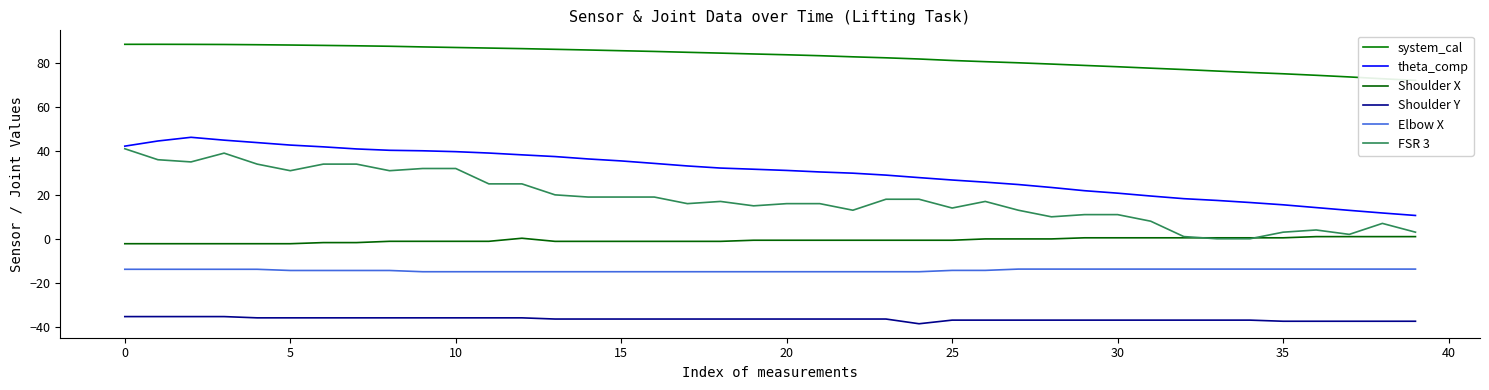

How many lines are shown in the chart?

6